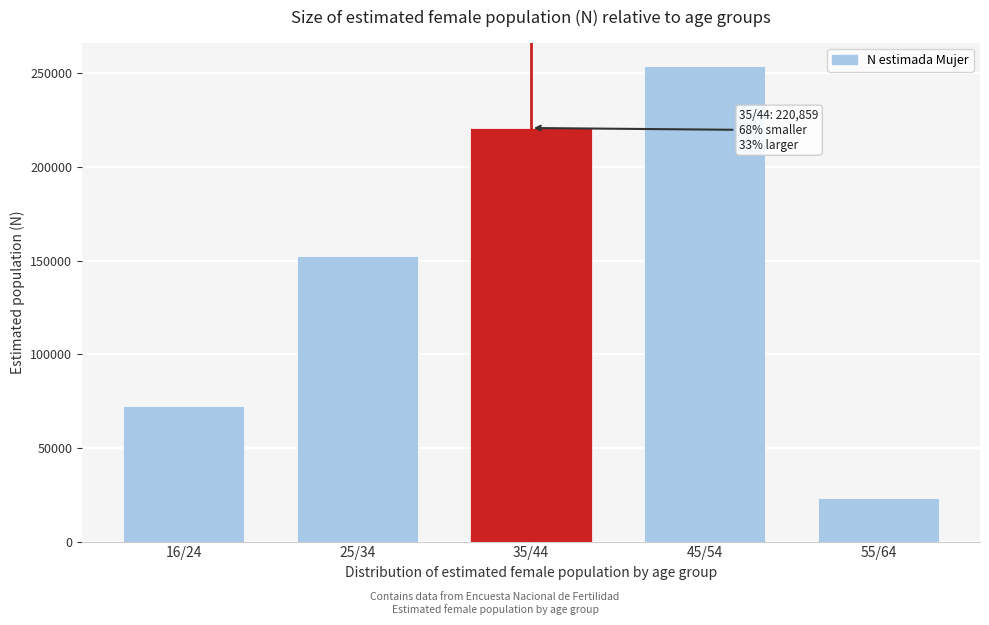

Reading left to right, transcribe all the data shown in this chart.

72360	152564	220859	253746	23526